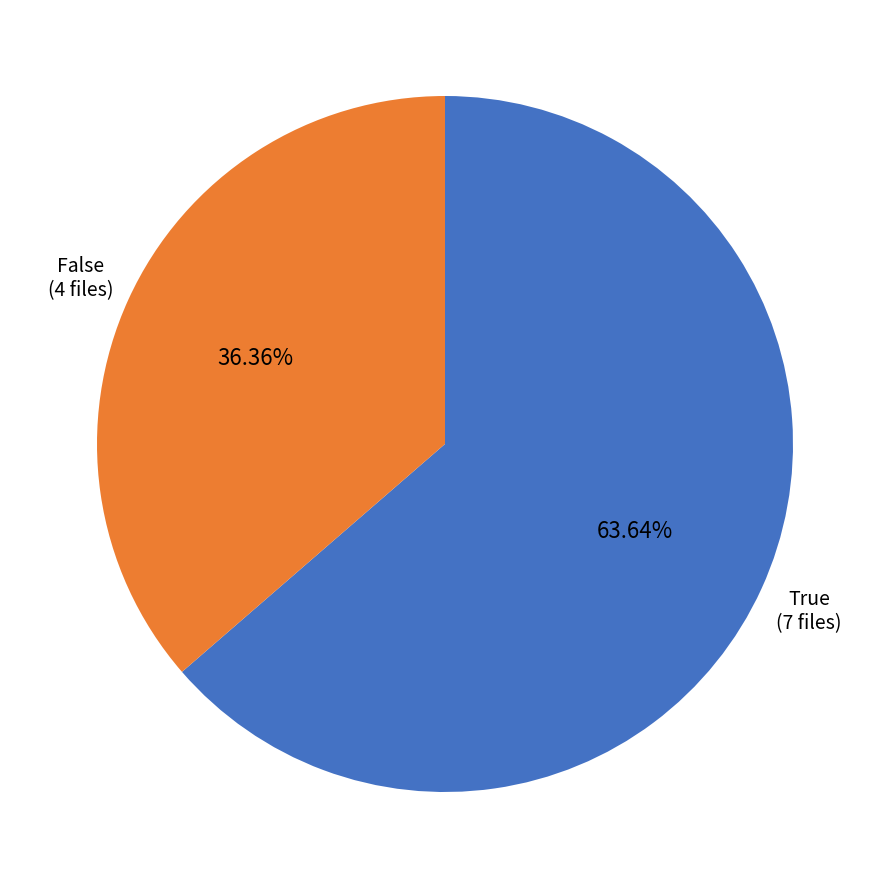

Does any single category account for the majority?

Yes